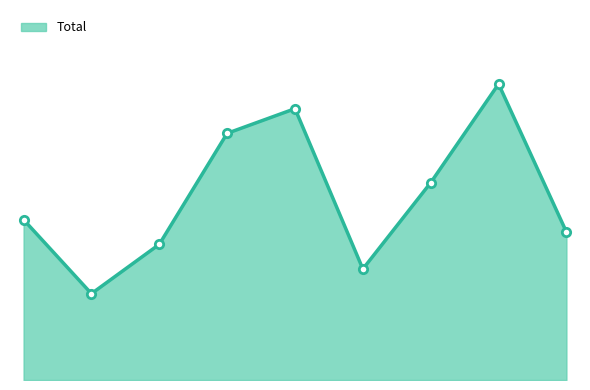

List the labels in order of value, largest first.

2022, 2019, 2018, 2021, 2015, 2023, 2017, 2020, 2016